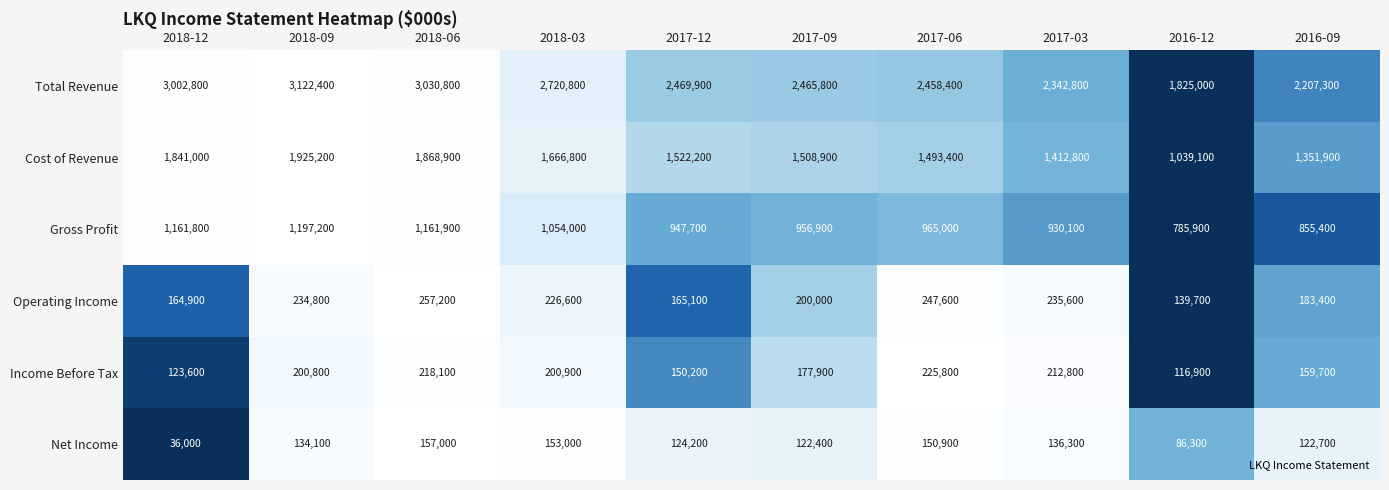

At which category is the sum across all series the highest?

2018-09